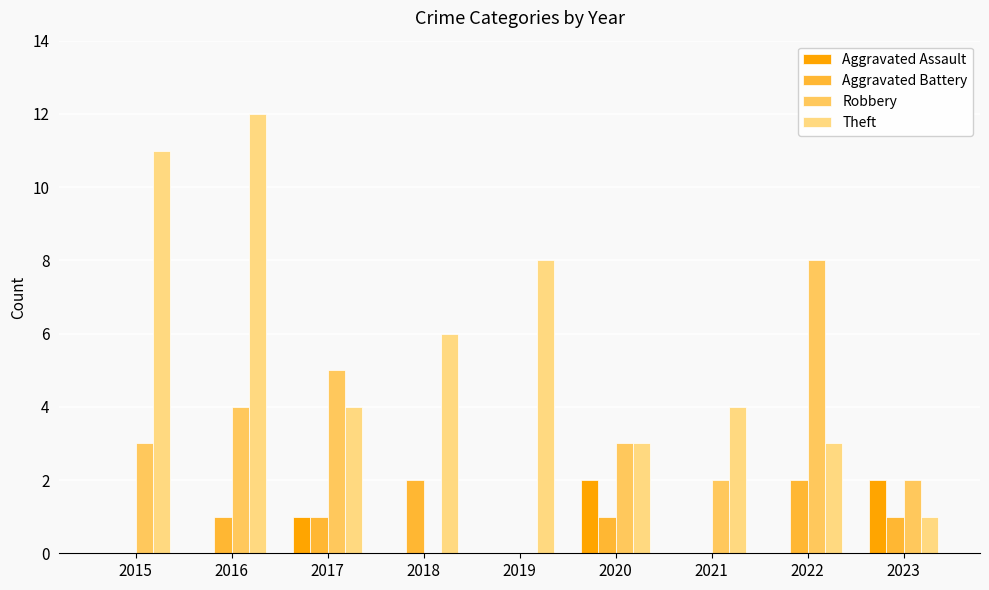

Between 2017 and 2015, which is larger?

2017